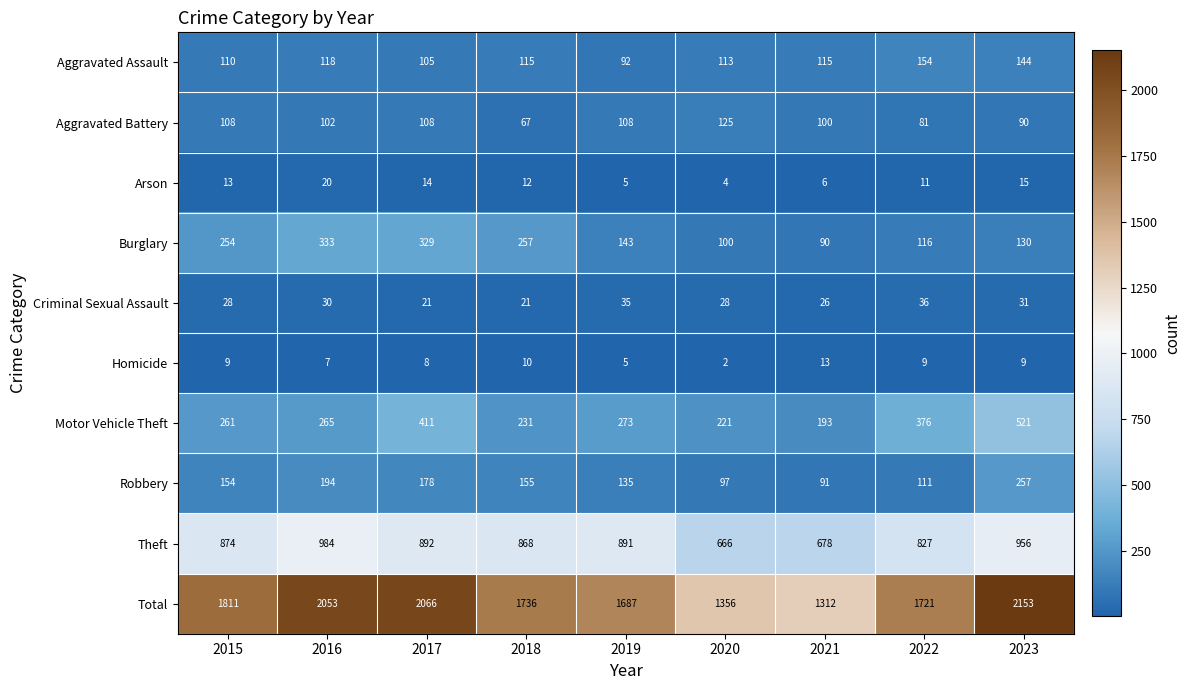

What is the lowest value of the Criminal Sexual Assault series?

21